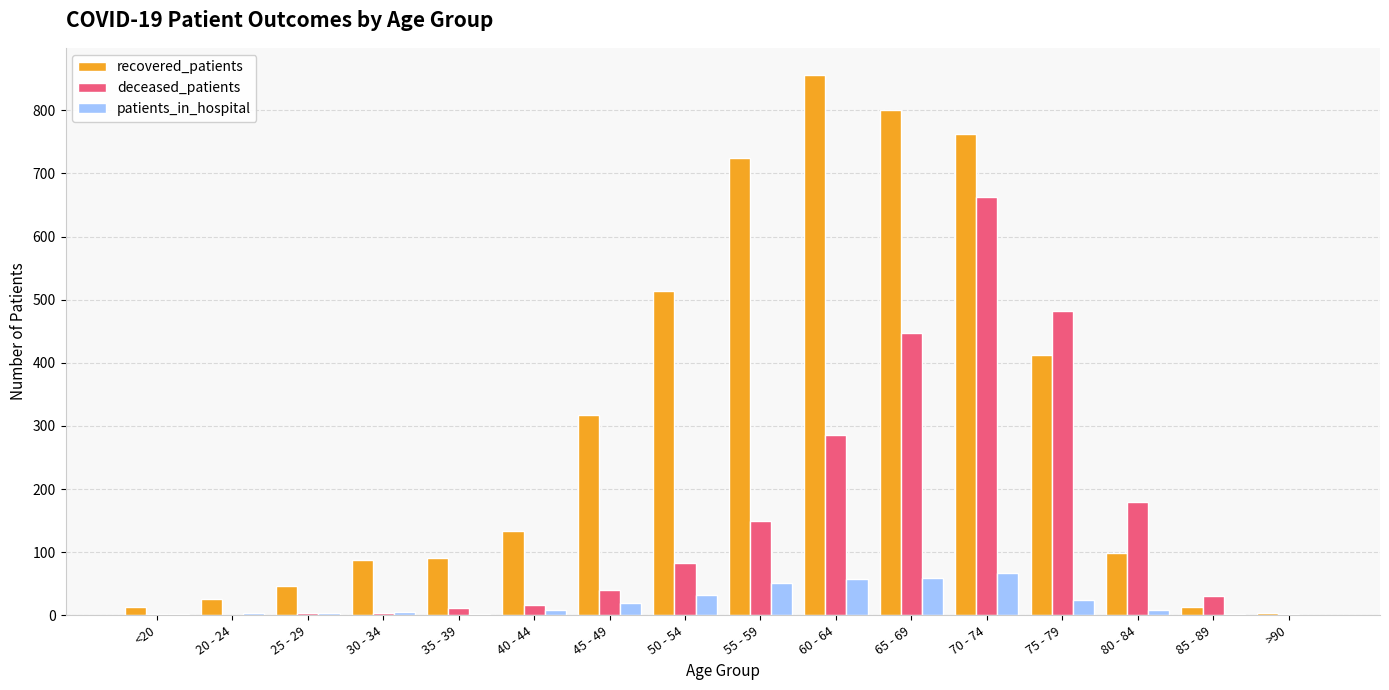

At which category is the sum across all series the highest?

70 - 74